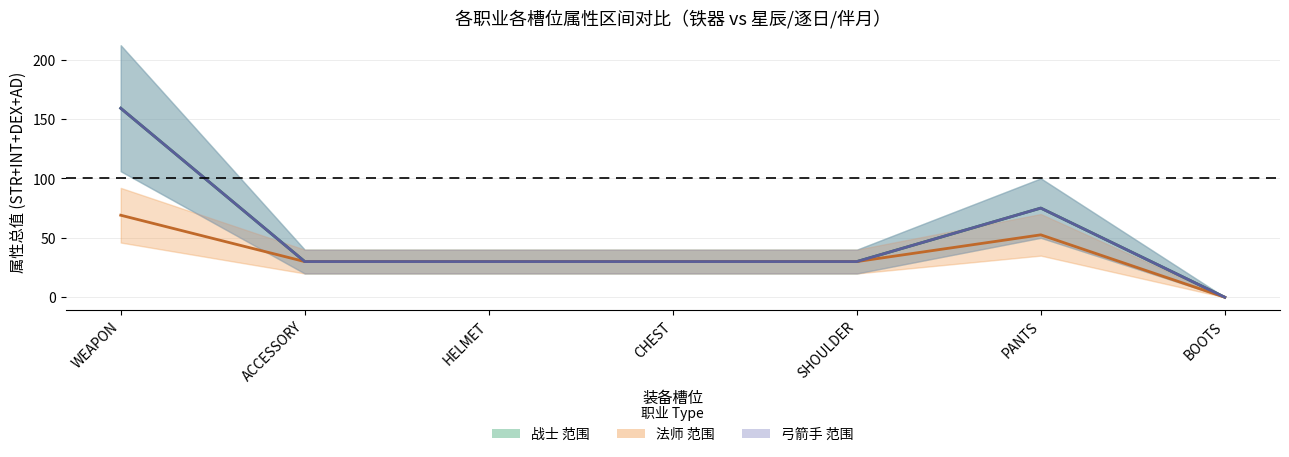

How many 弓箭手 均值 values are between 30 and 75?

5